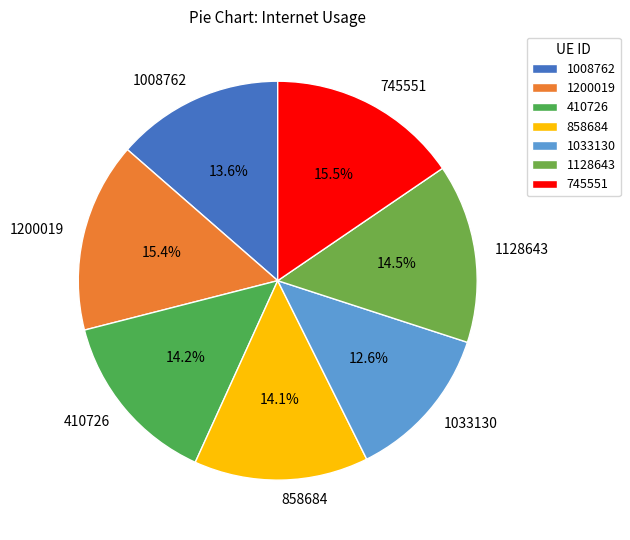

What is the smallest slice in the pie chart?

1033130